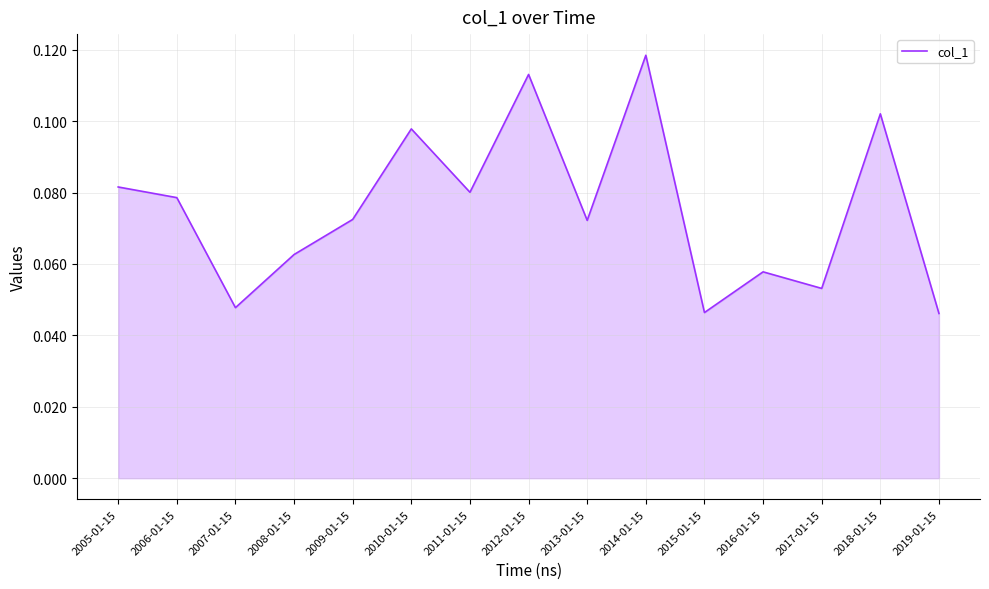

Which has a higher value, 2012-01-15 or 2015-01-15?

2012-01-15